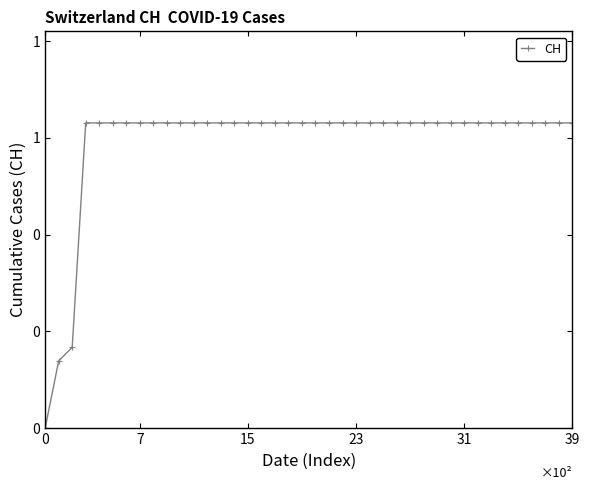

Is this an area chart (filled region under the line)?

No